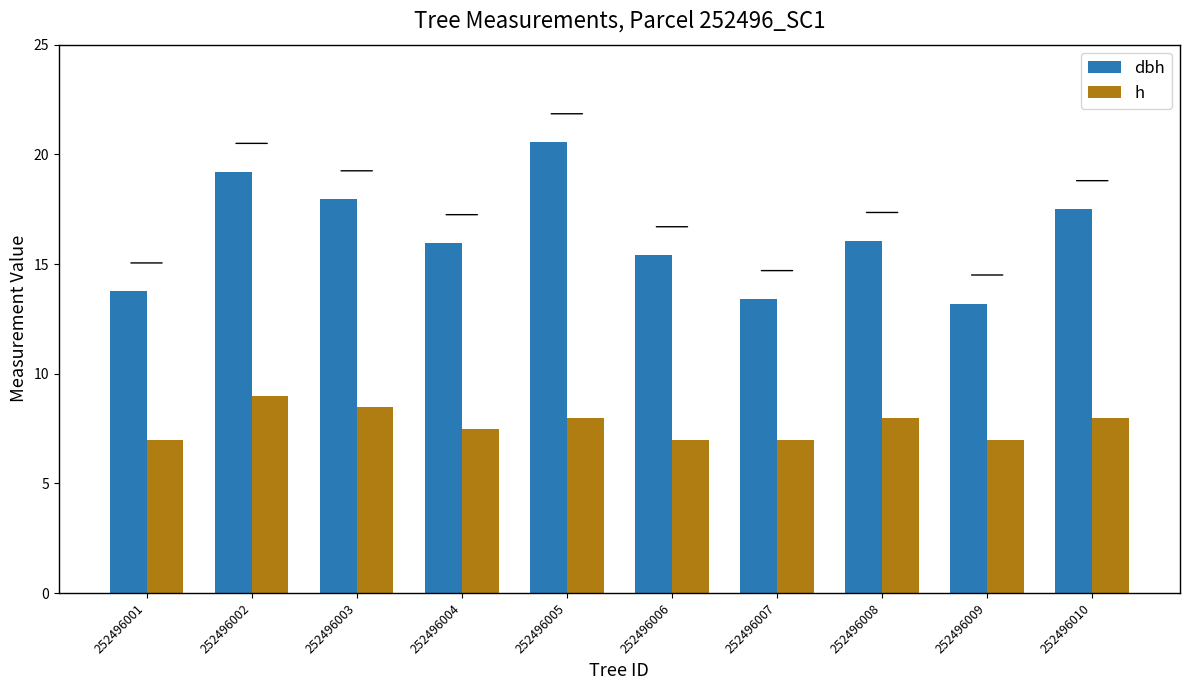

What is the value of the h bar at the 7th from the left?

7.0